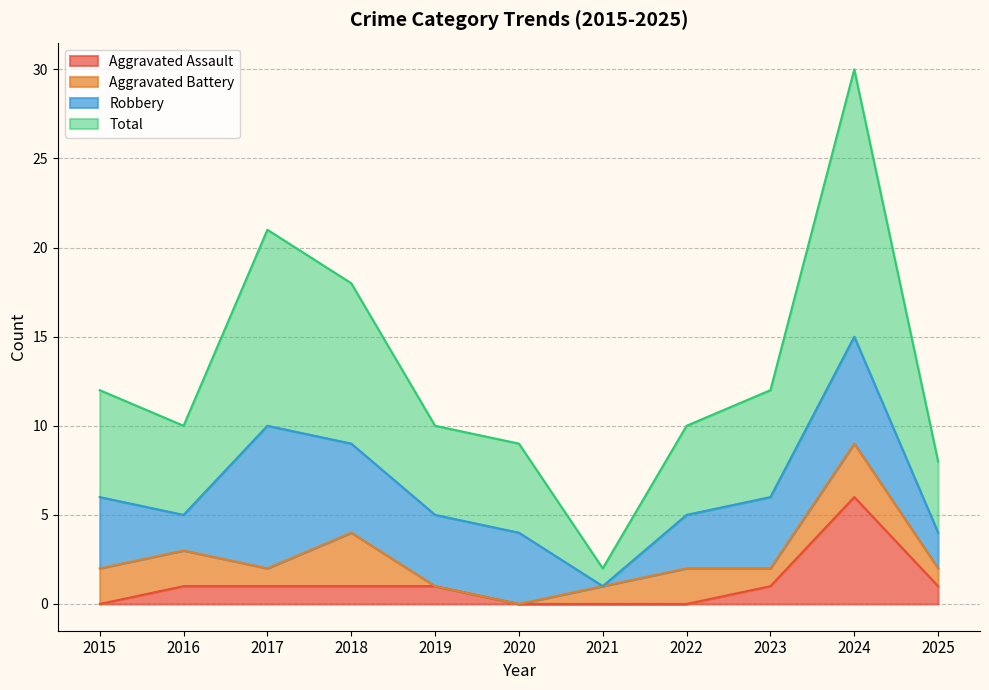

How many lines are shown in the chart?

4